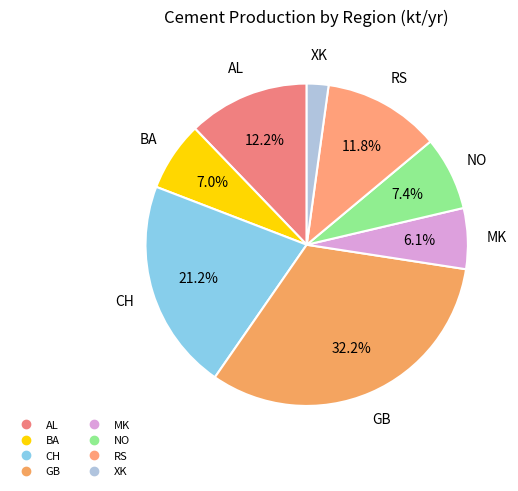

Which category has the biggest portion of the pie?

GB